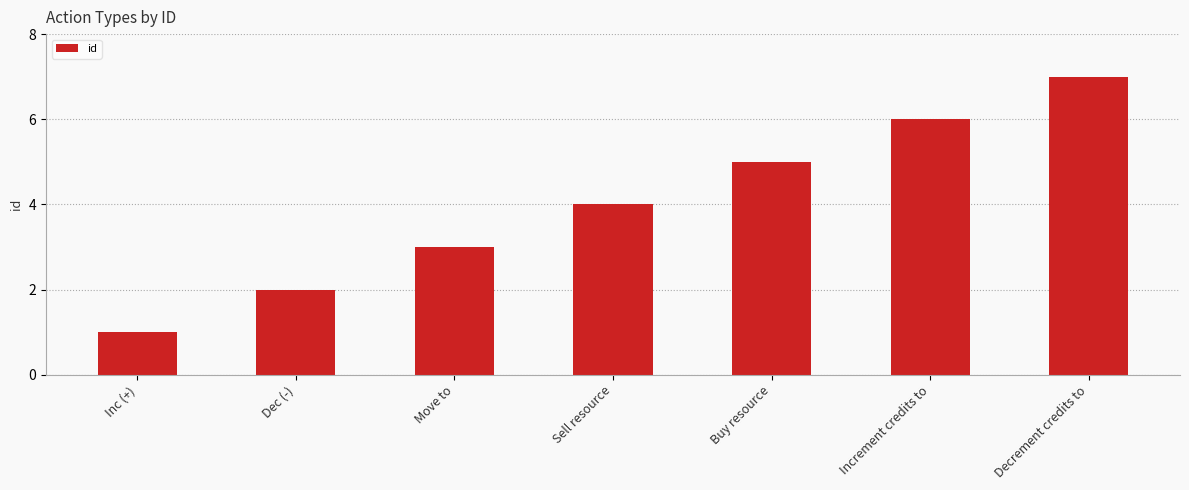

What is the greatest value displayed?

7